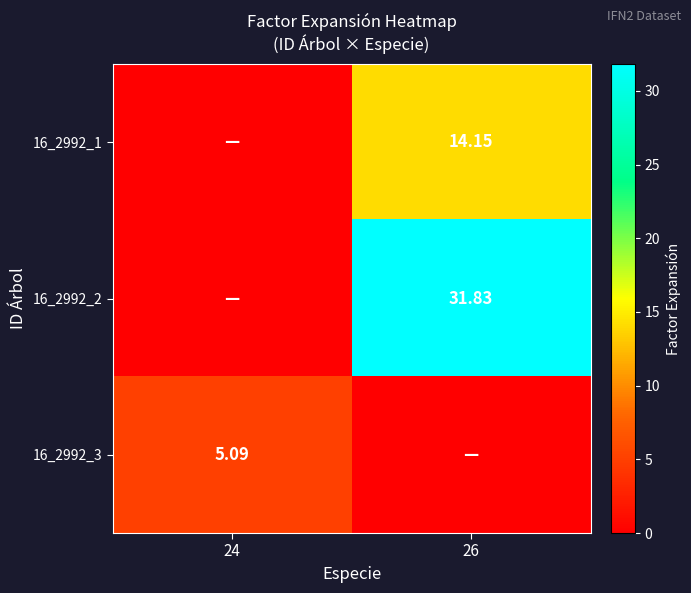

The value of 16_2992_3 at 24 is 1.3. True or false?

False